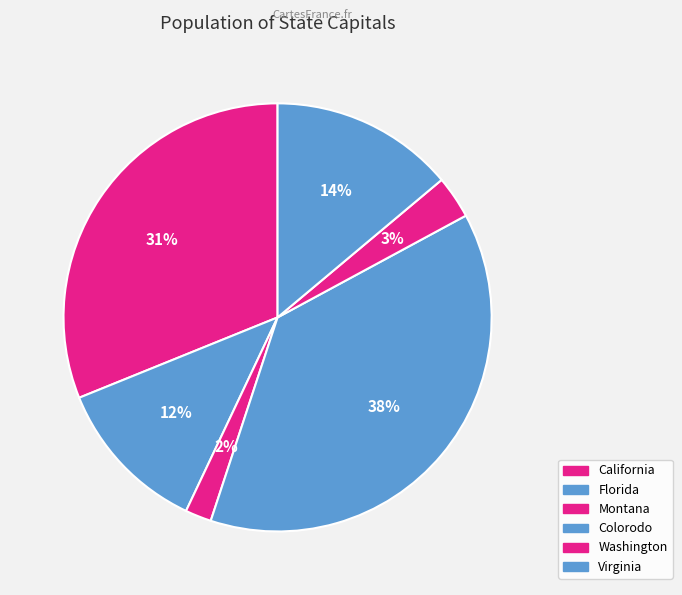

Is there a majority slice in this chart?

No